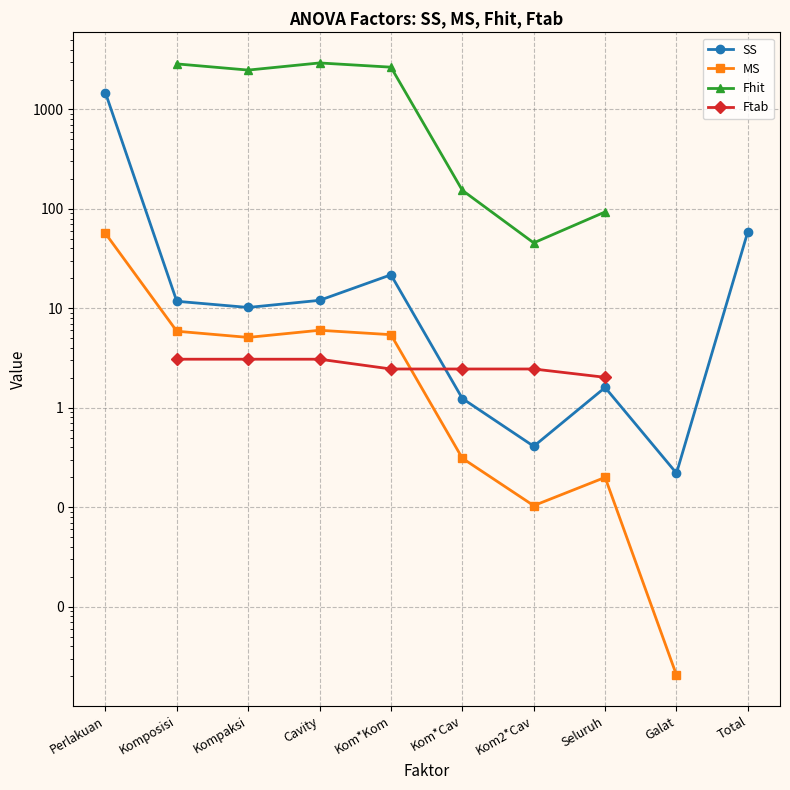

At how many categories does at least one series exceed 153?

6